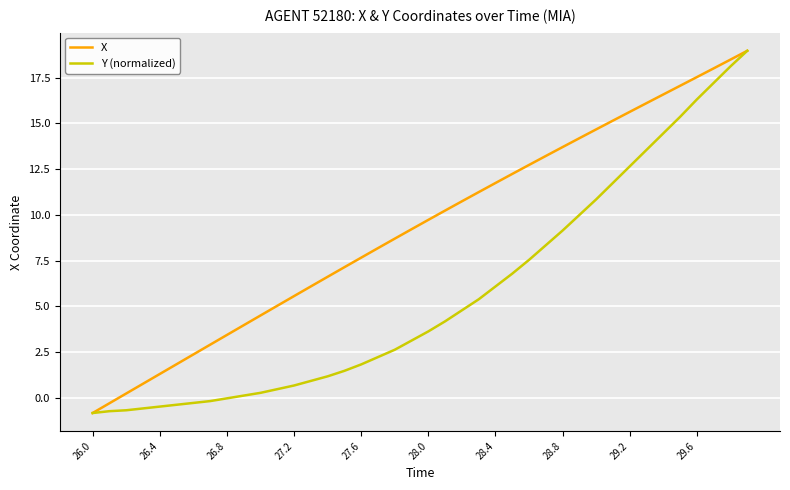

What is the minimum value for Y (normalized)?

-0.8